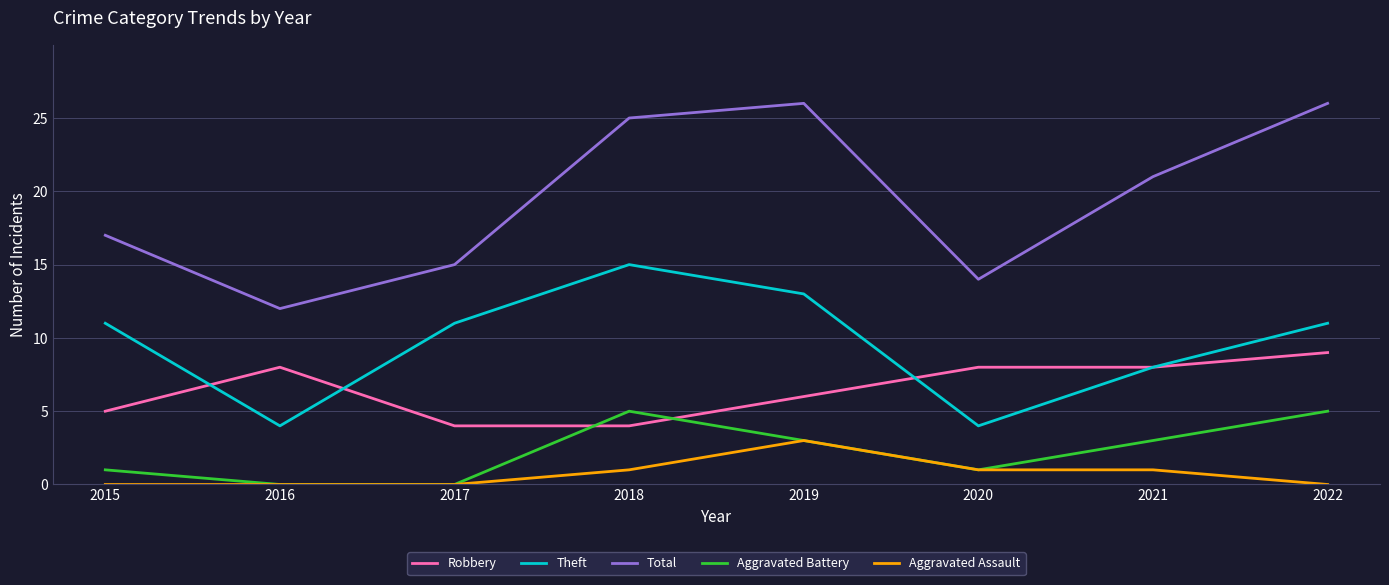

Which series has the largest total across all categories?

Total